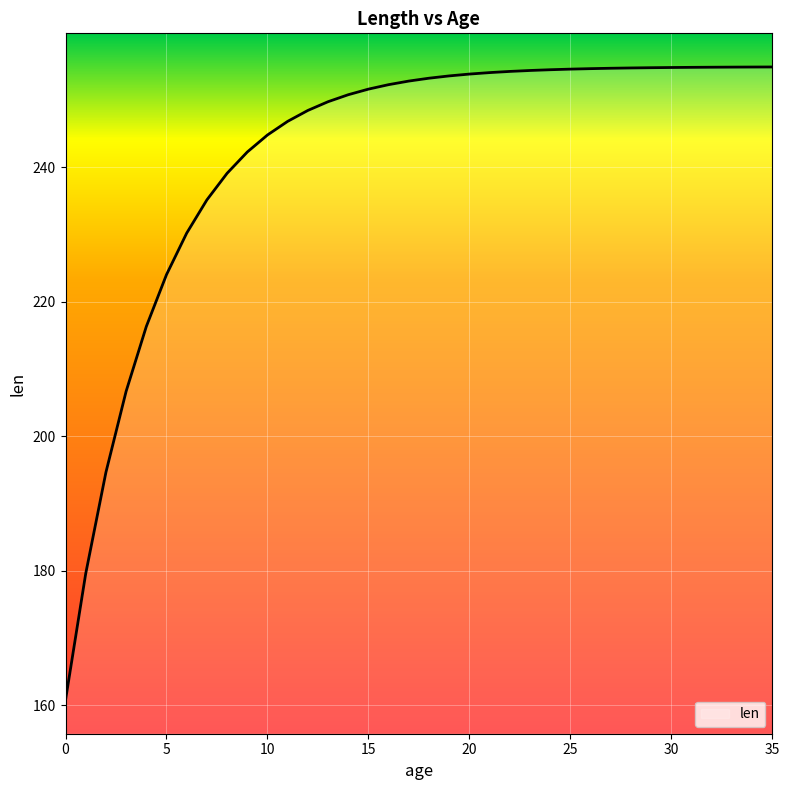

What is the difference between the maximum and minimum values?

94.1